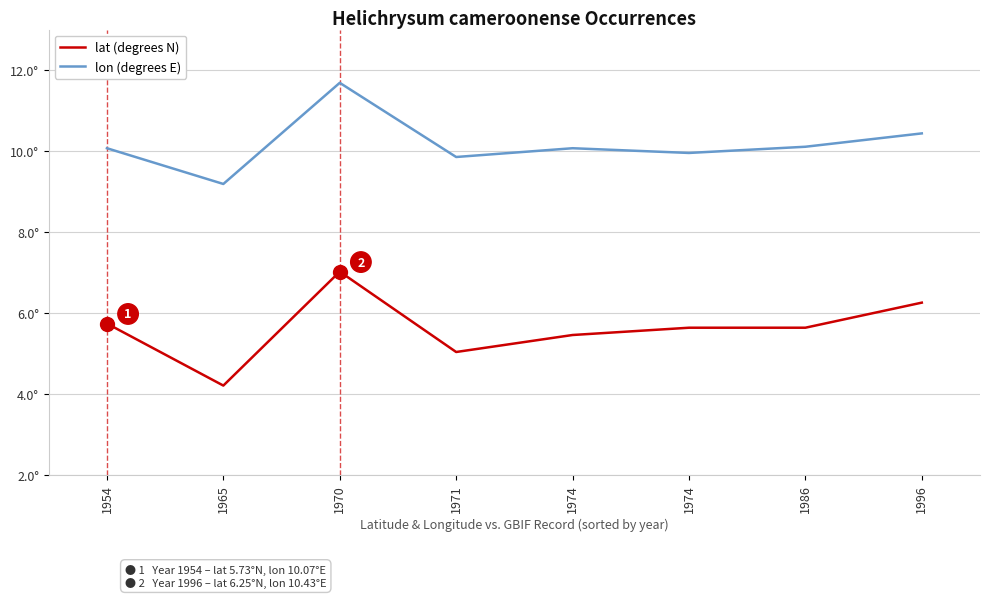

What are all the series names shown in the legend?

lat (degrees N), lon (degrees E)